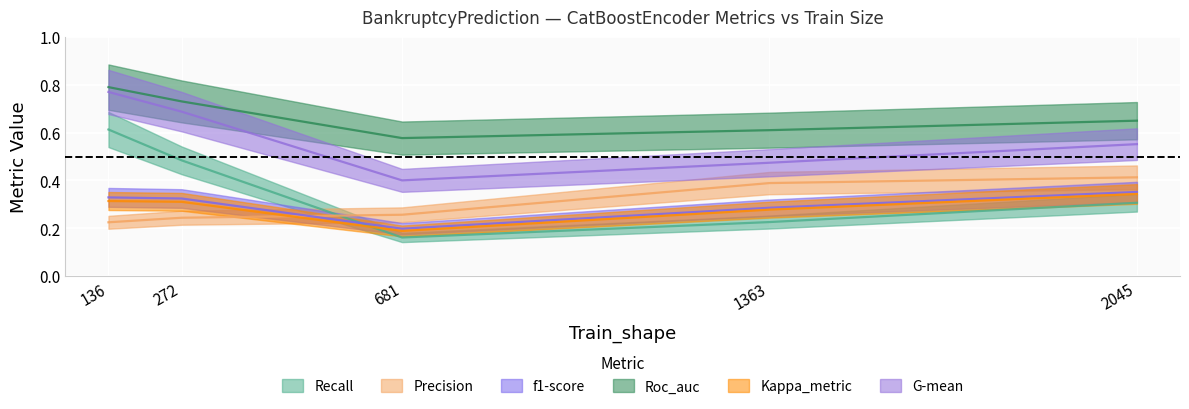

Reading right to left, what are all the values shown in this chart?

Recall: 0.3	0.2	0.2	0.5	0.6
Precision: 0.4	0.4	0.3	0.2	0.2
f1-score: 0.4	0.3	0.2	0.3	0.3
Roc_auc: 0.6	0.6	0.6	0.7	0.8
Kappa_metric: 0.3	0.3	0.2	0.3	0.3
G-mean: 0.6	0.5	0.4	0.7	0.8